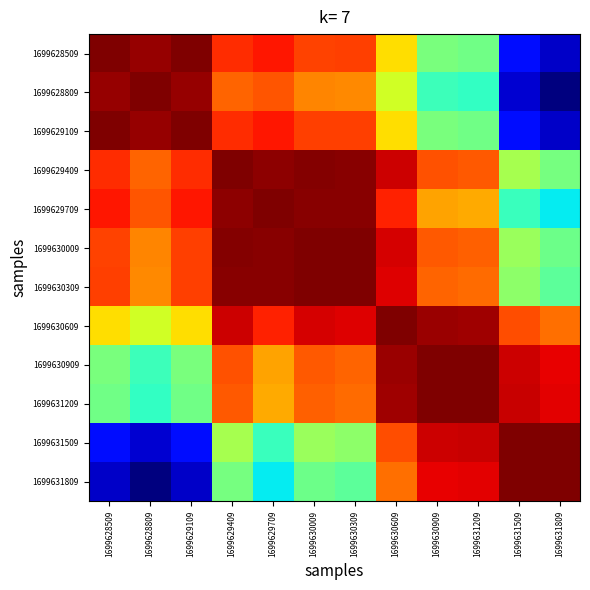

What is the spread (max minus min) of values at 1699628509?

0.1